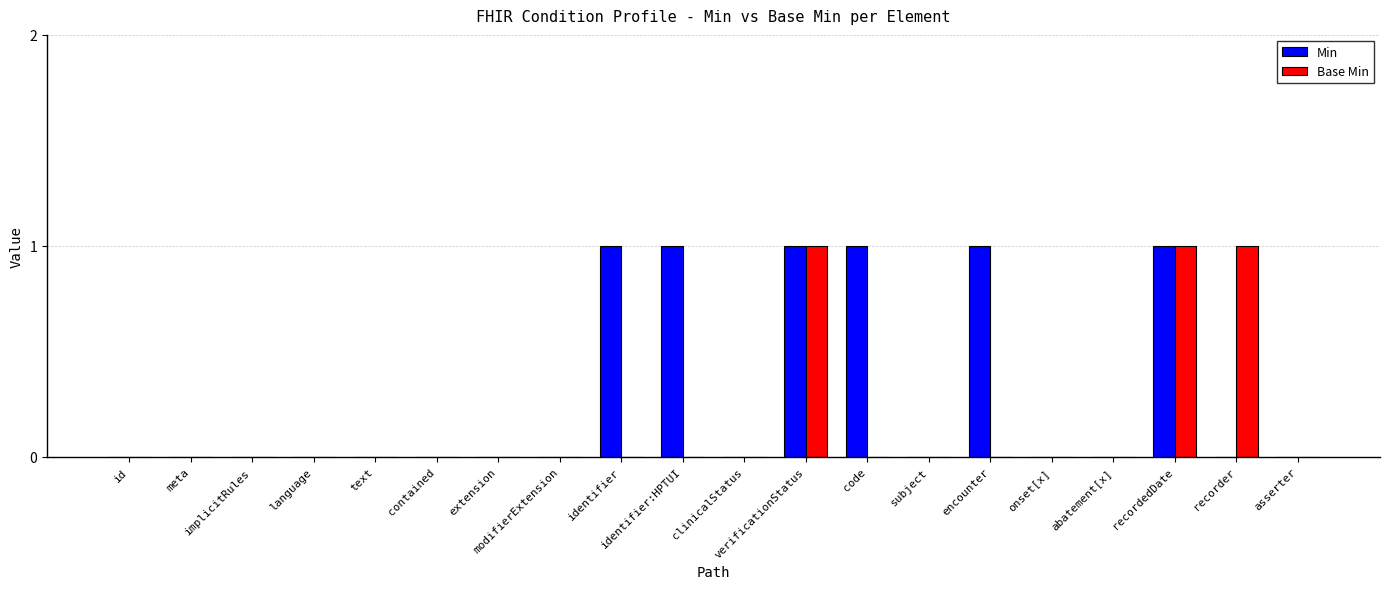

True or false: Base Min has a value of 0 at onset[x].

True